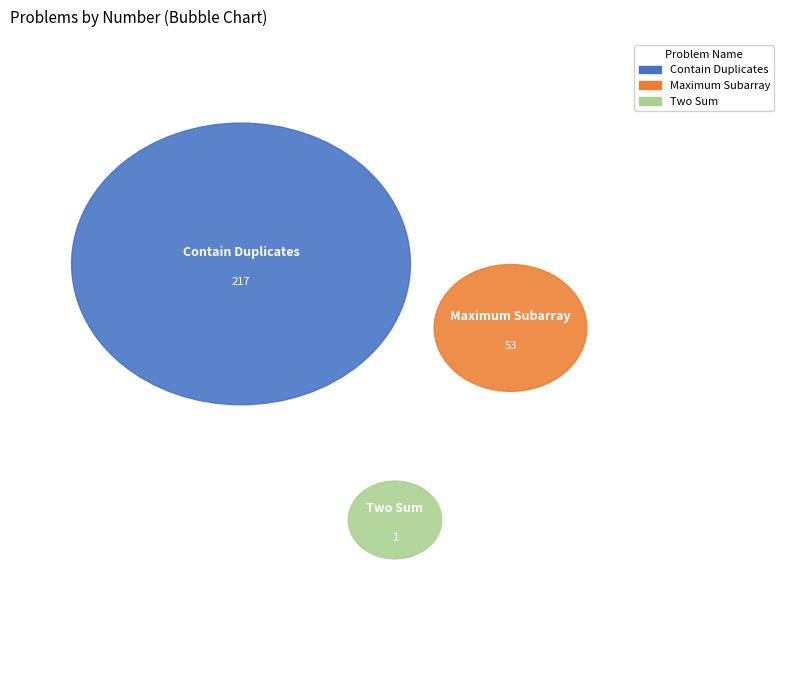

How much of the chart is everything except Two Sum?

99.6%